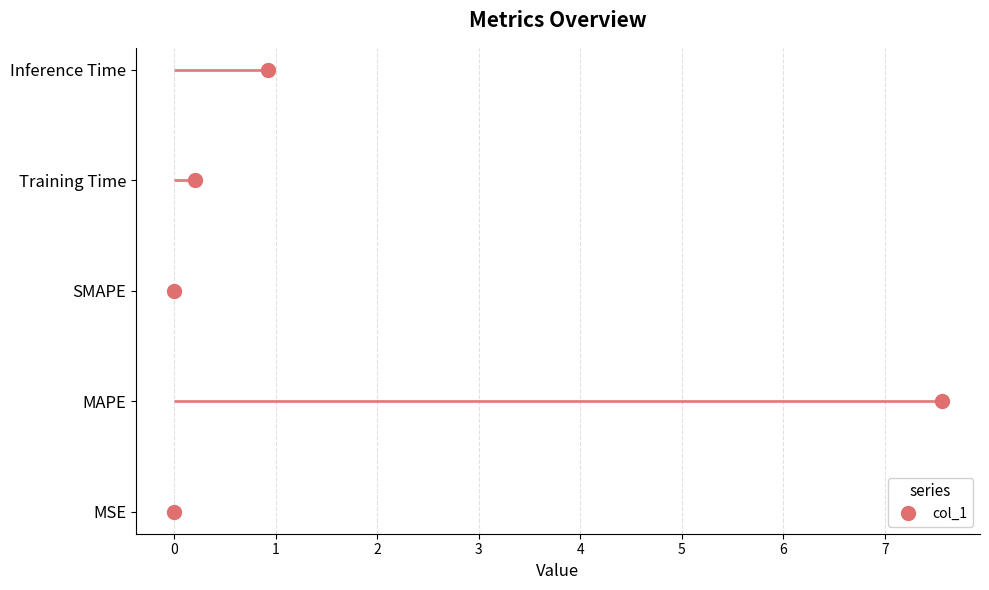

What position from the left is SMAPE?

3